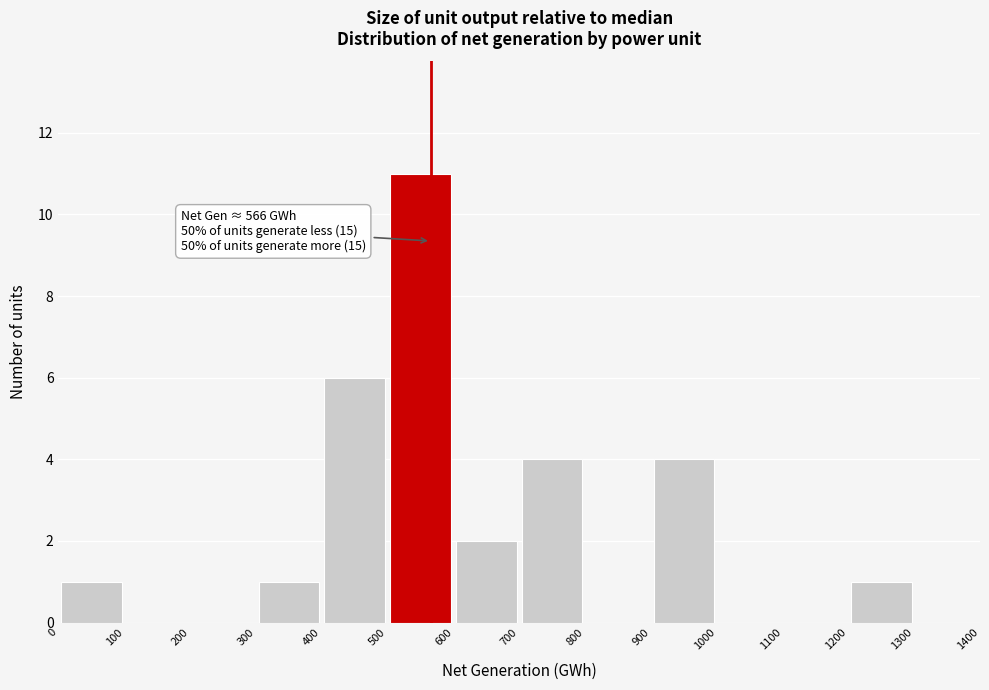

Which range on the x-axis has the tallest bar?

500 to 600